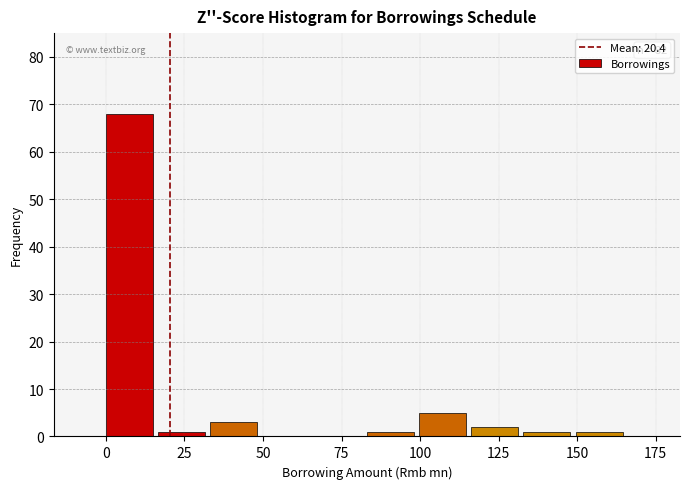

Read against the x-axis, roughly where is the centre of the tallest bar?

5